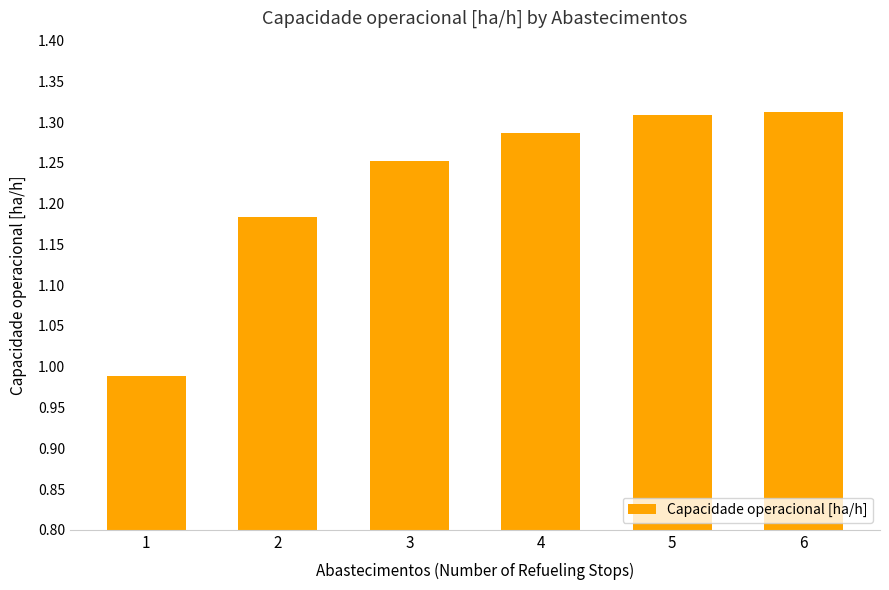

True or false: the data shows 1.9 at 5.

False